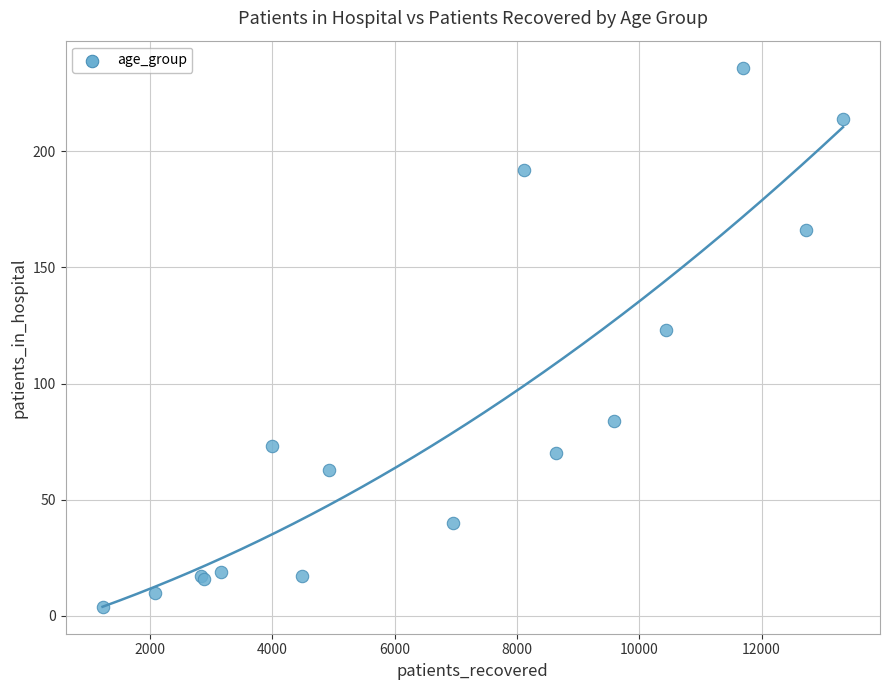

What Y value in the scatter plot is closest to 120?

123